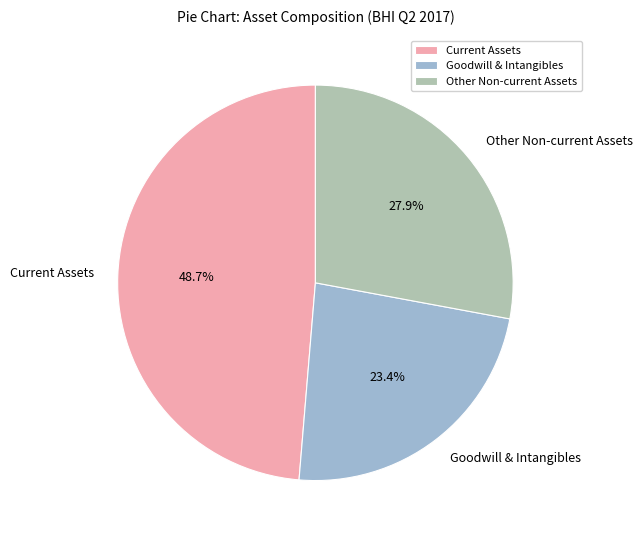

Count the number of slices in the pie.

3